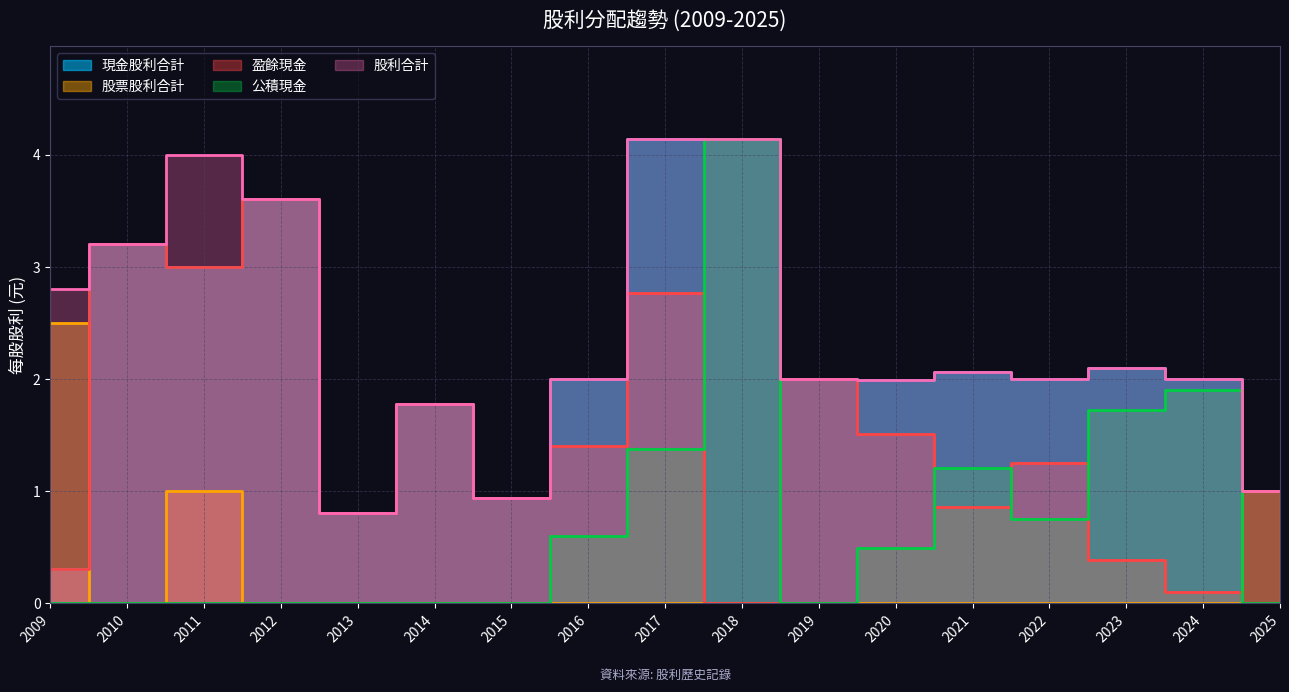

What are all the series names shown in the legend?

現金股利合計, 股票股利合計, 盈餘現金, 公積現金, 股利合計